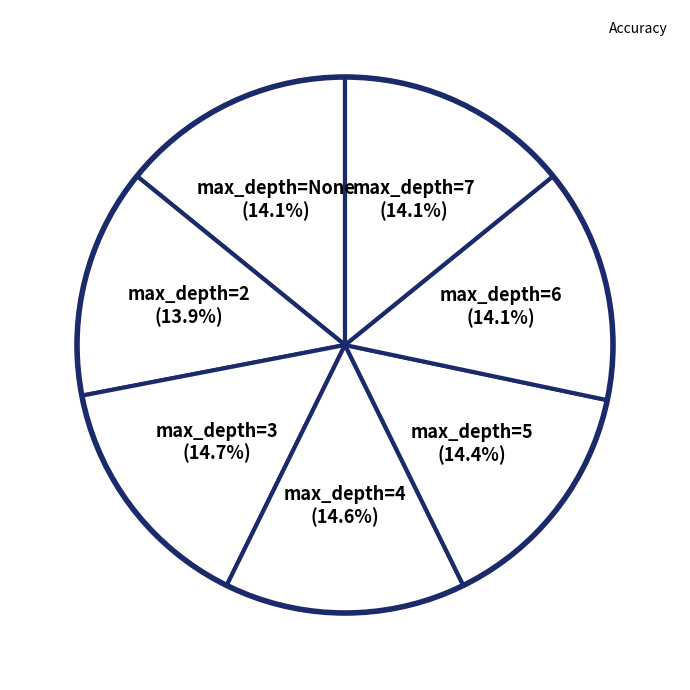

Rank the categories by value from lowest to highest.

2, None, 6, 7, 5, 4, 3